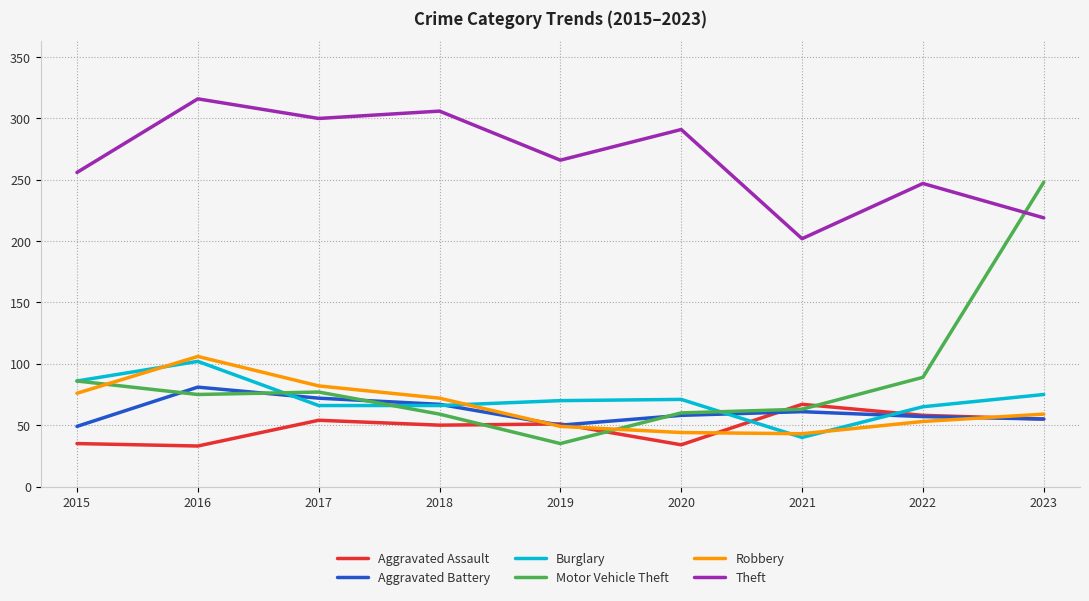

True or false: Aggravated Battery and Burglary cross at least once.

True